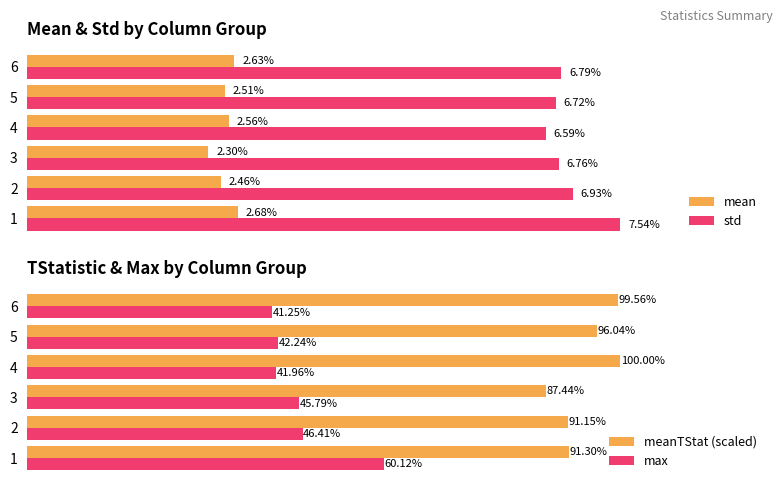

What is the highest value of the meanTStat (scaled) series?

100.0